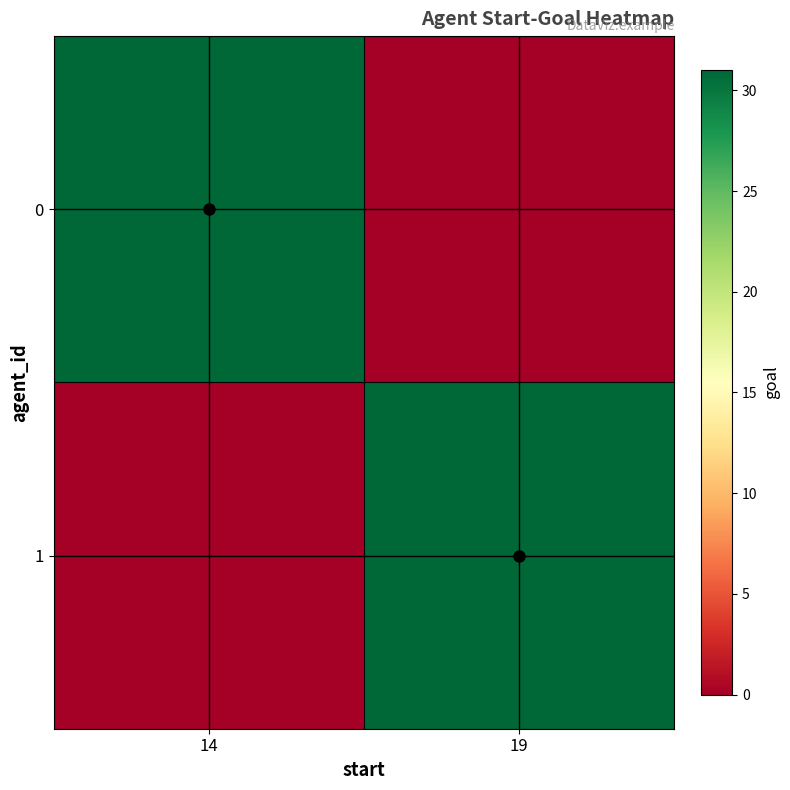

What is the total value across all series at 19?

31